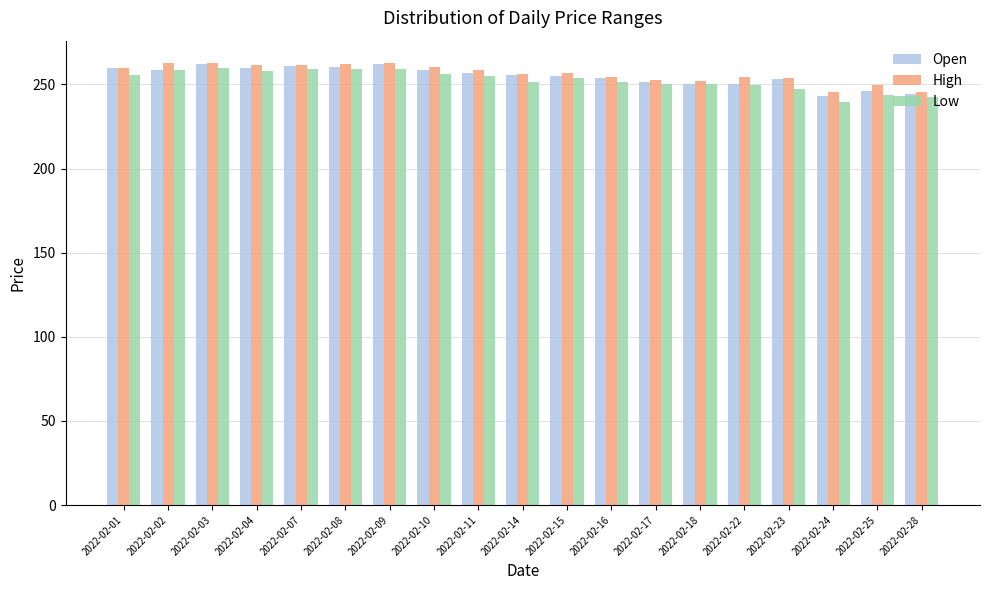

How many values in the Open series exceed 255?

10